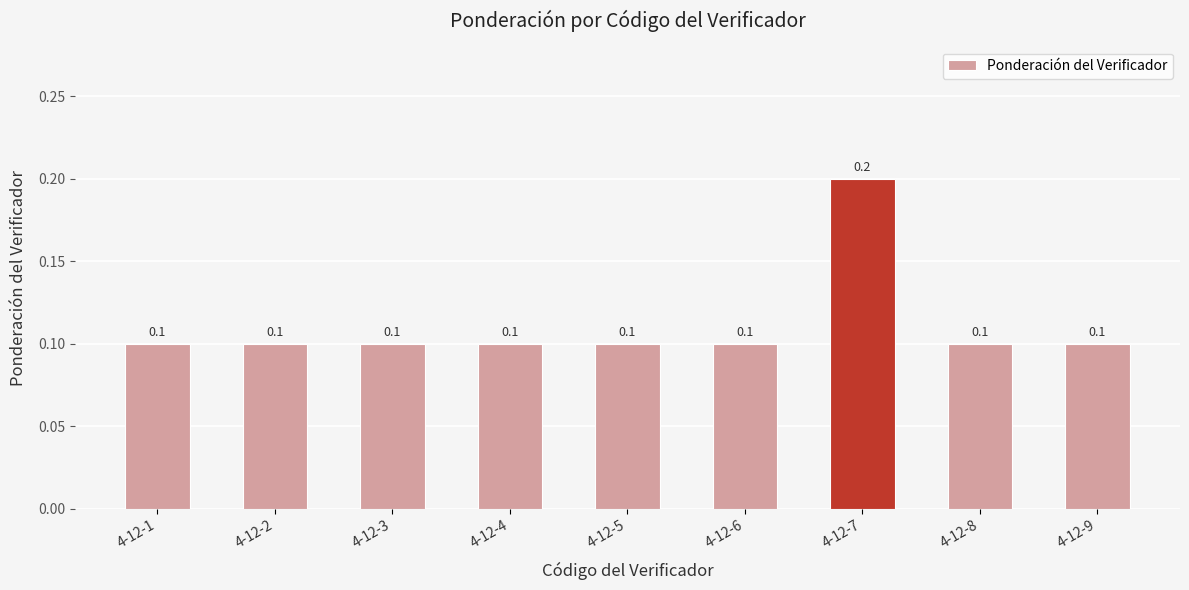

The value at 4-12-7 is 0.1. True or false?

False